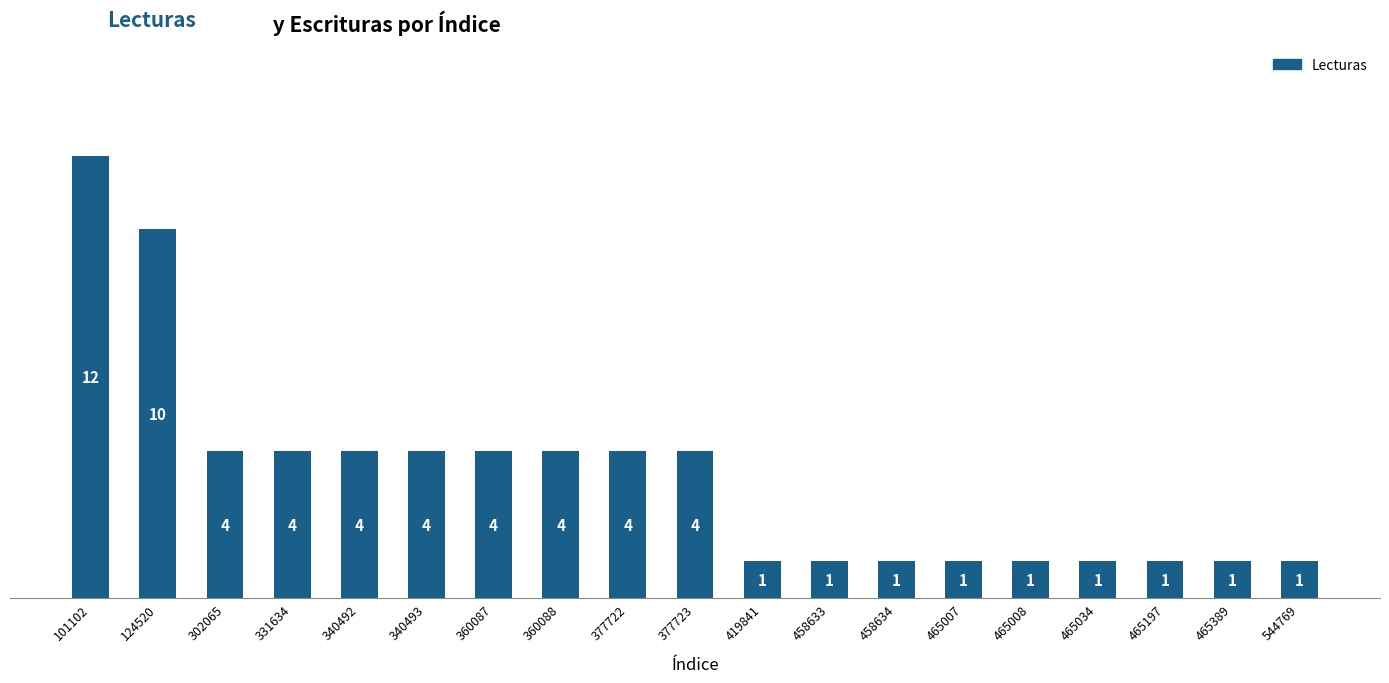

What is the difference between the values at 340492 and 465034?

3